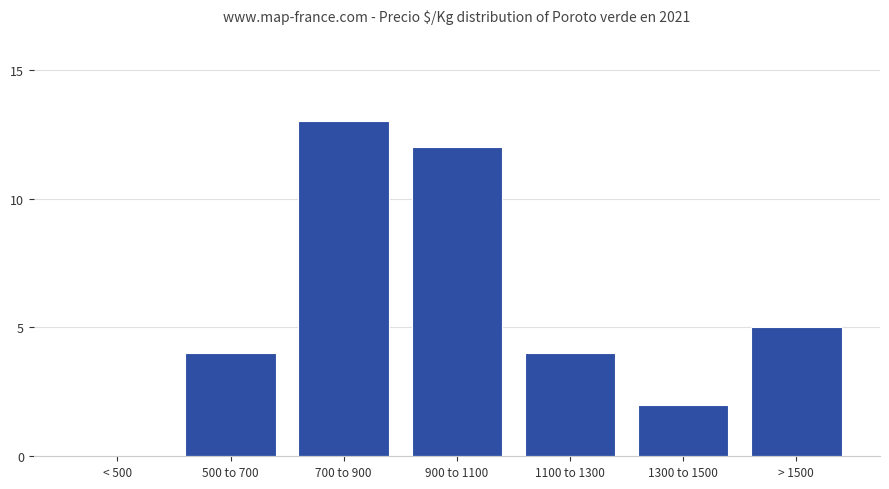

Which label corresponds to the largest value in the chart?

700 to 900